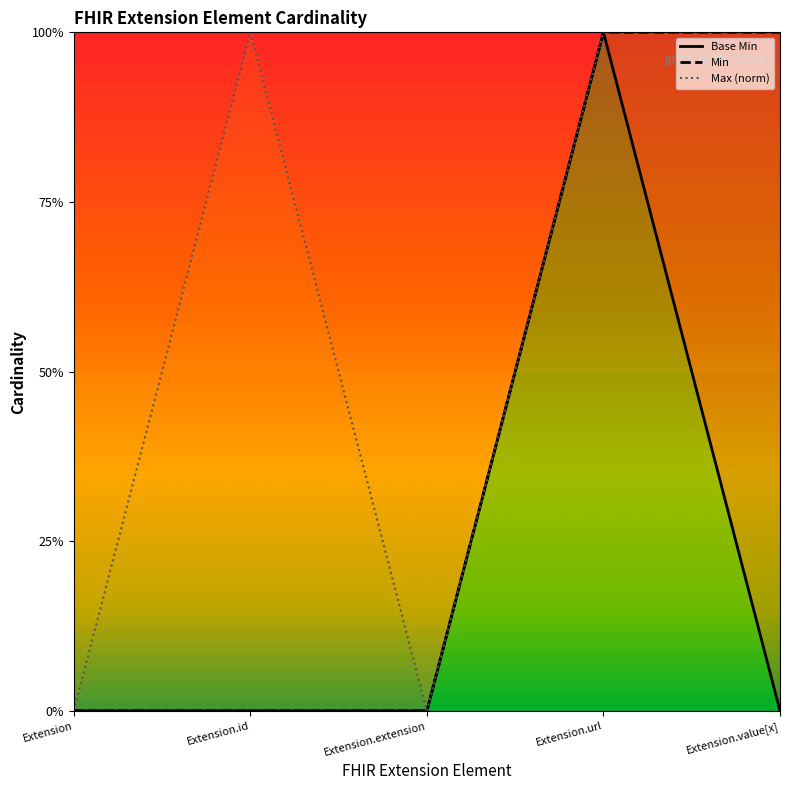

What is the label of the 3rd point from the left?

Extension.extension